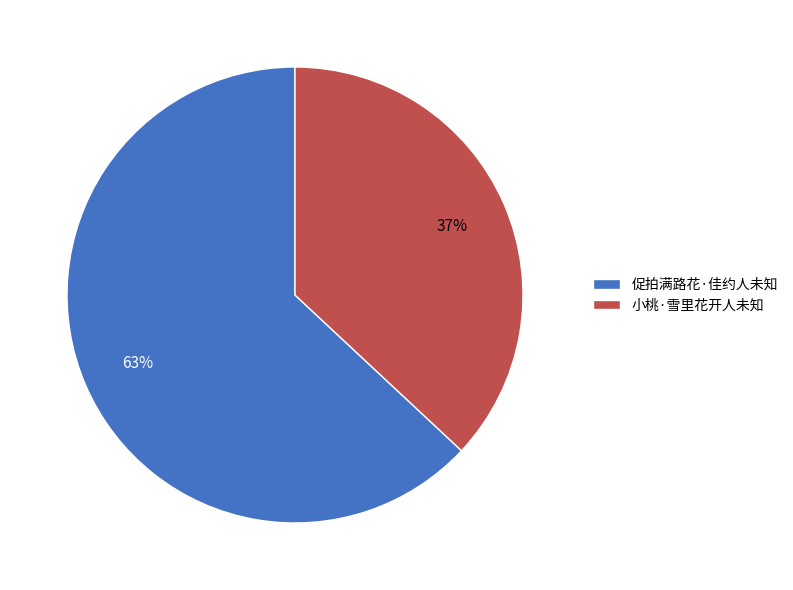

Does any single category account for the majority?

Yes